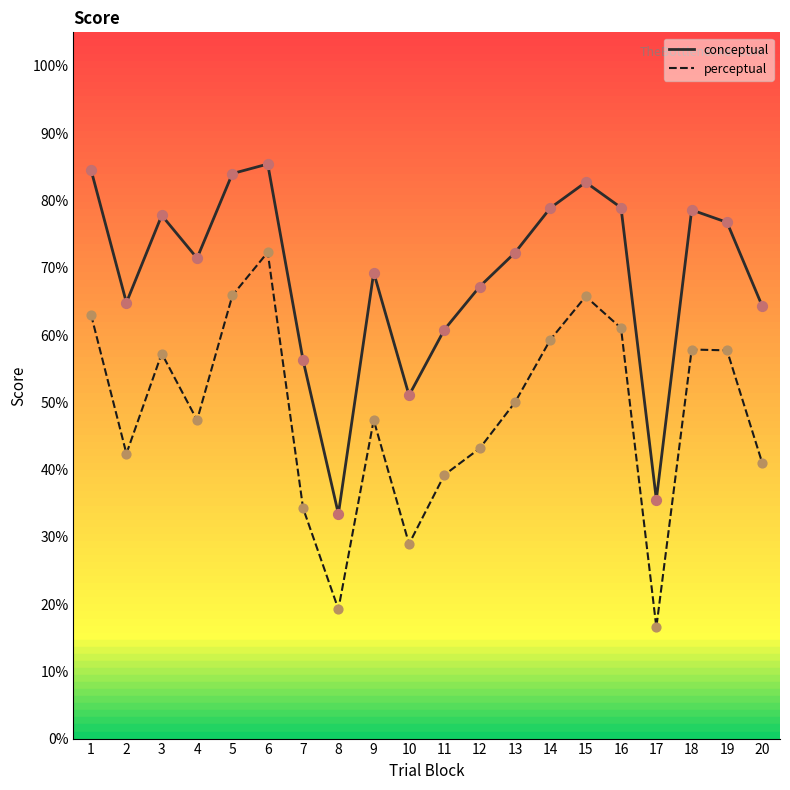

At which category is the sum across all series the highest?

6